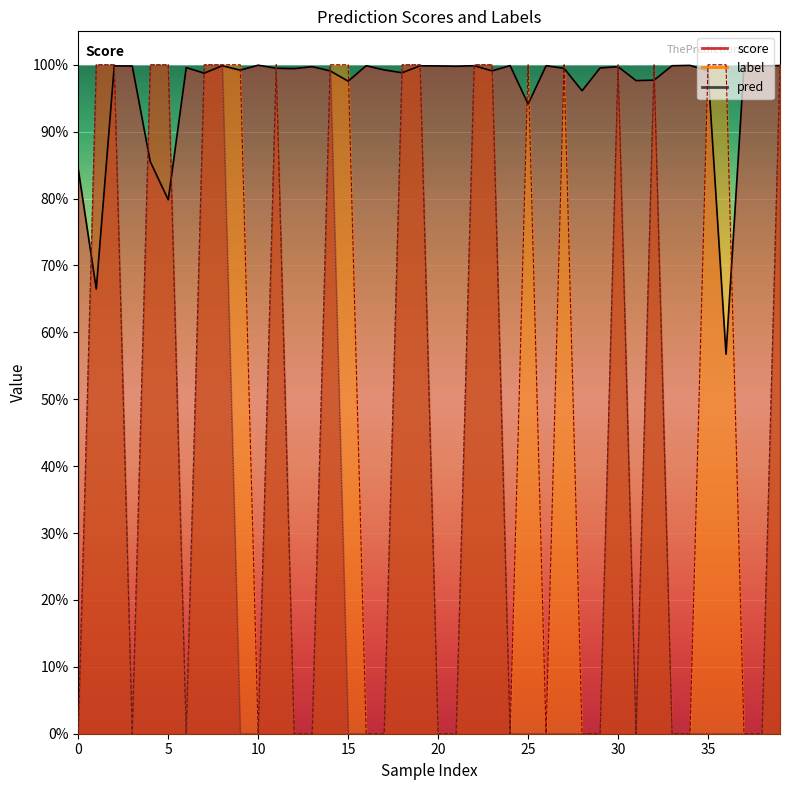

Which label corresponds to the largest value in the chart?

1